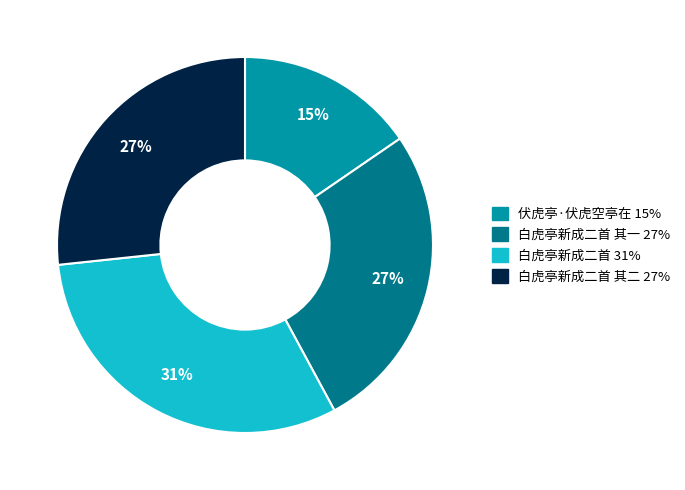

Is there a majority slice in this chart?

No